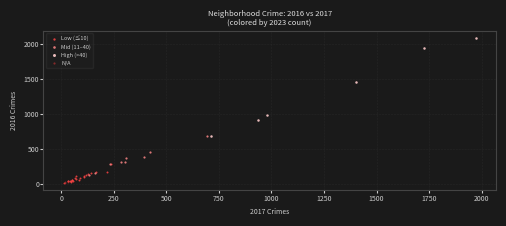

Which series has the widest spread of Y values?

High (>40)